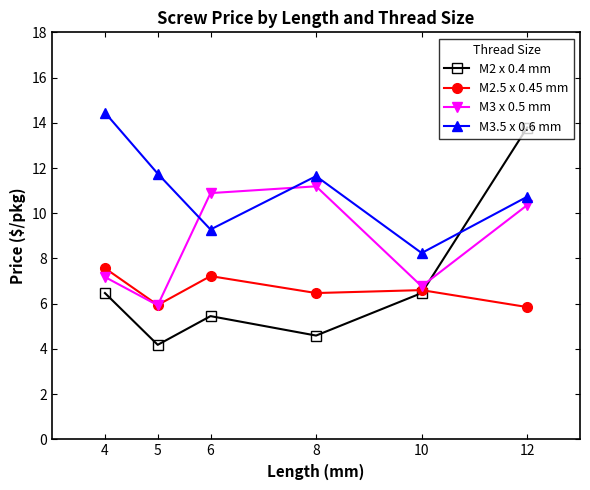

Is it true that M3.5 x 0.6 mm equals 14.4 at 4?

True